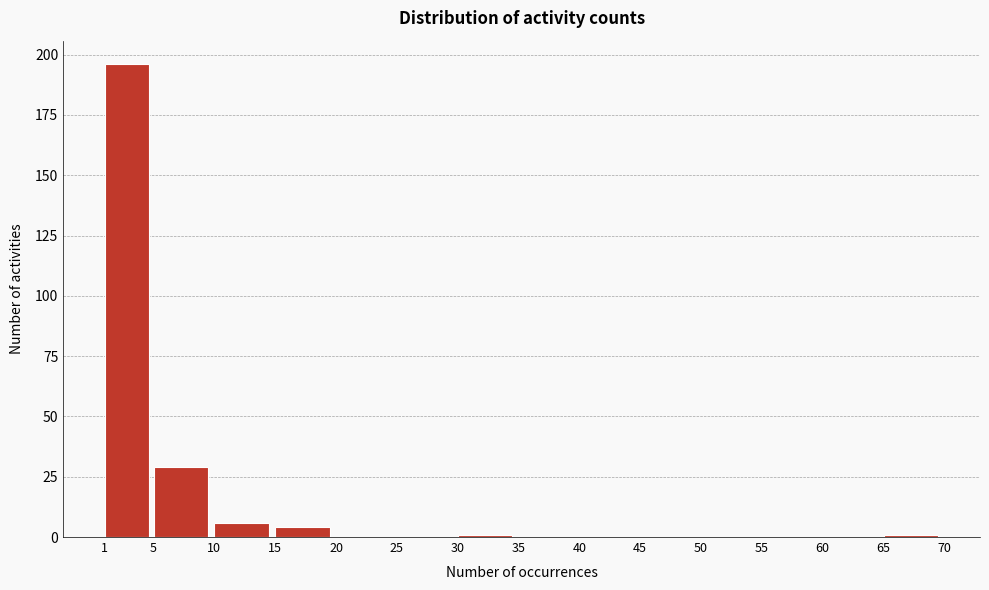

Reading left to right, list every bar in this chart as the range it spans on the x-axis followed by its height. The values are not printed on the chart, so give them approximately, as read against the axis.

1 to 5: 195
5 to 10: 30
10 to 15: 5
15 to 20: under 5
20 to 25: 0
25 to 30: 0
30 to 35: under 5
35 to 40: 0
40 to 45: 0
45 to 50: 0
50 to 55: 0
55 to 60: 0
60 to 65: 0
65 to 70: under 5